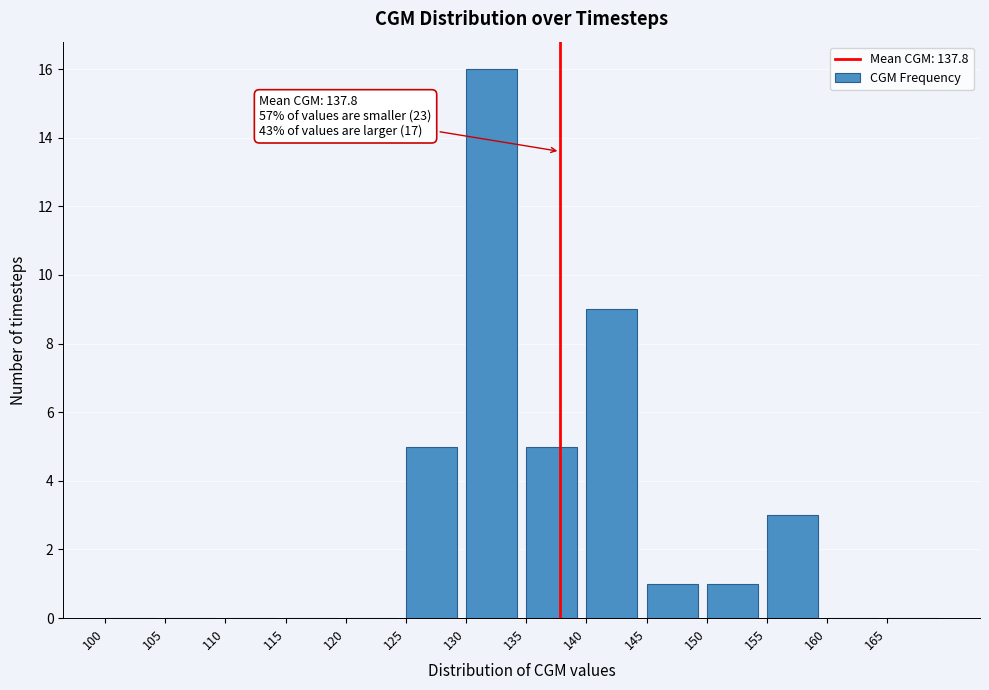

Over which range of the x-axis is the bar tallest?

130 to 135